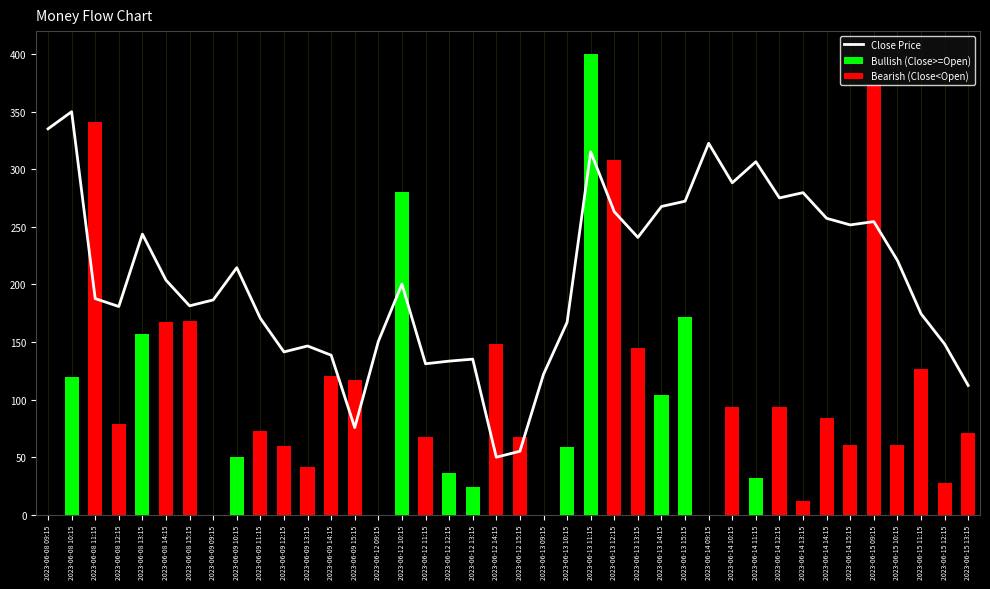

What is the spread (max minus min) of values at 2023-06-08 11:15?

153.6